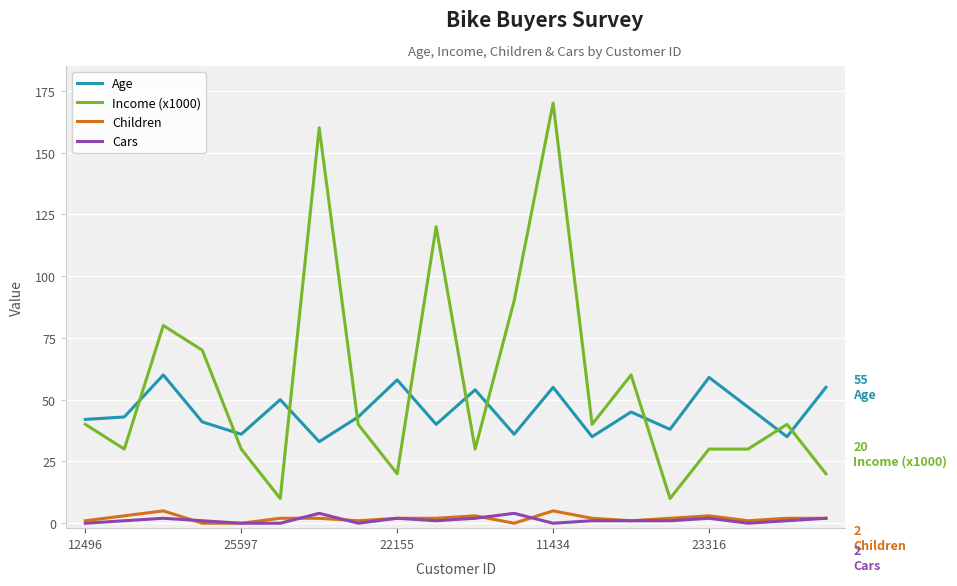

What are all the series names shown in the legend?

Age, Income (x1000), Children, Cars